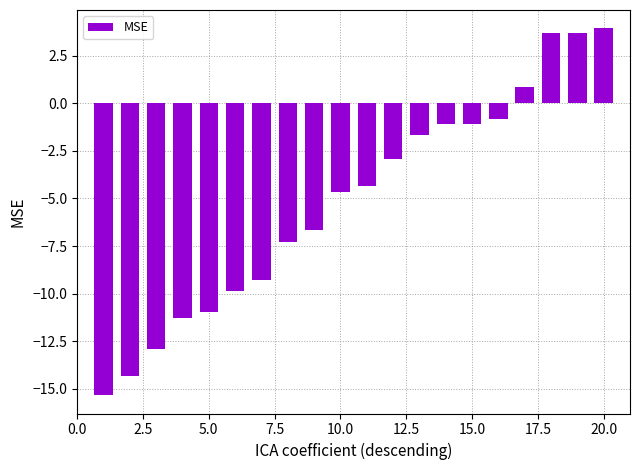

What is the greatest value displayed?

3.9